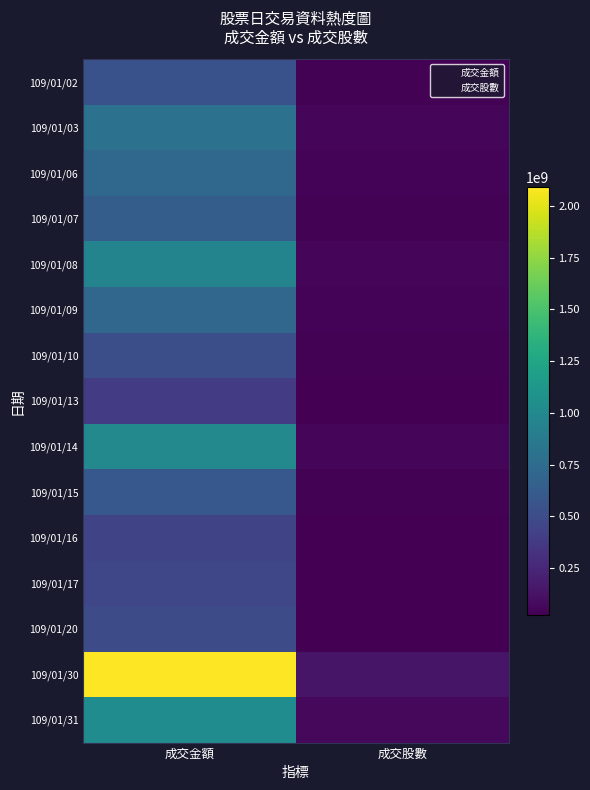

What is the difference between the highest and lowest values at 成交金額?

1706123778